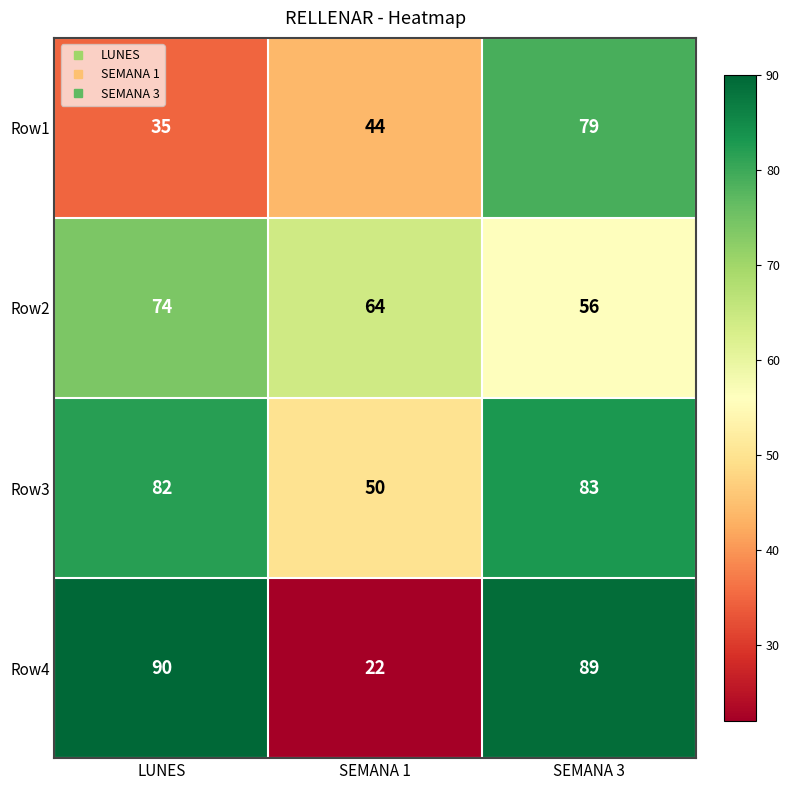

The value of Row4 at SEMANA 1 is 7. True or false?

False